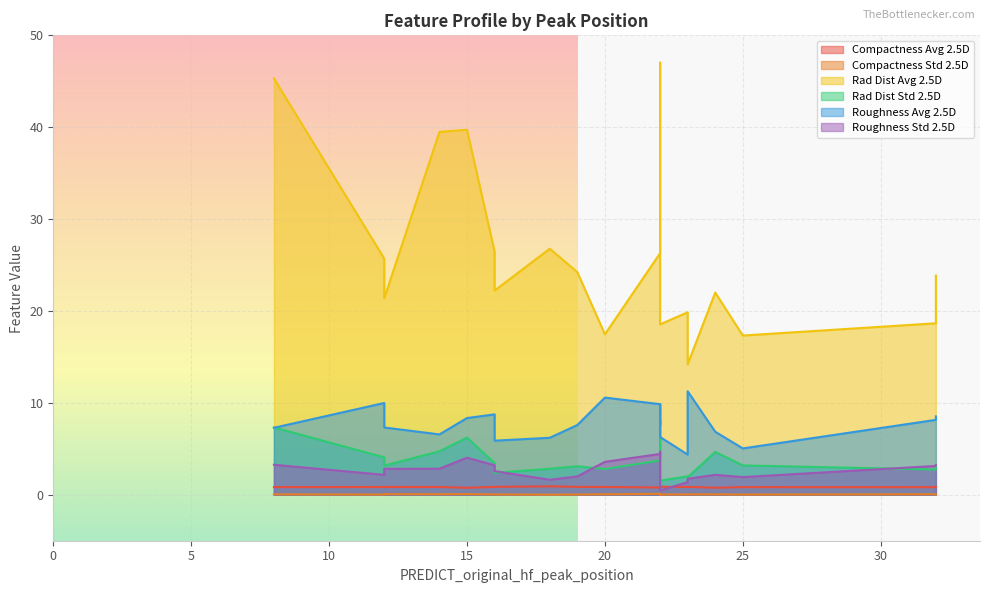

Where is the first local maximum for compactness_avg?

18